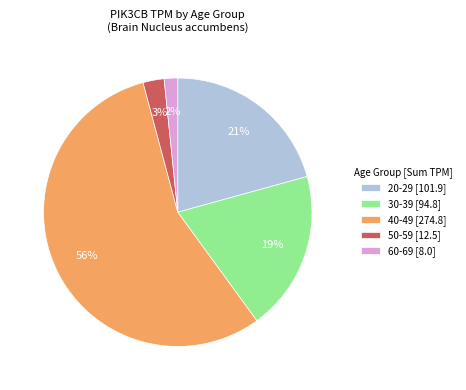

To the nearest percent, what is the average slice percentage?

20%